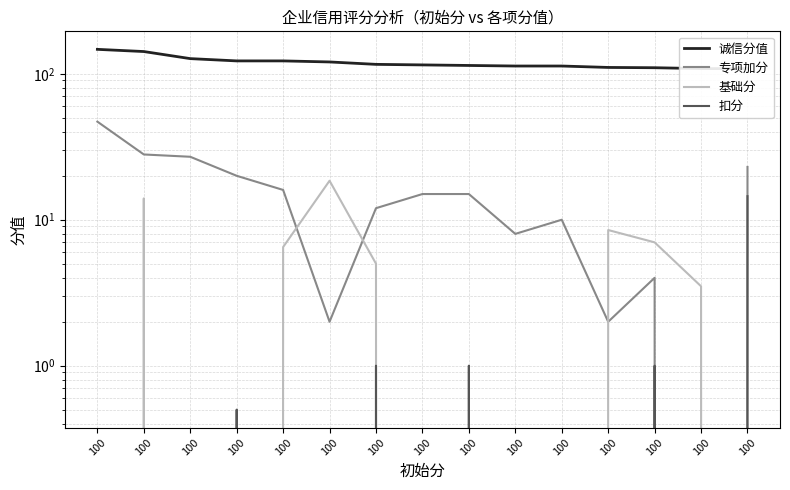

What is the difference between the maximum and minimum values in the 扣分 series?

14.5